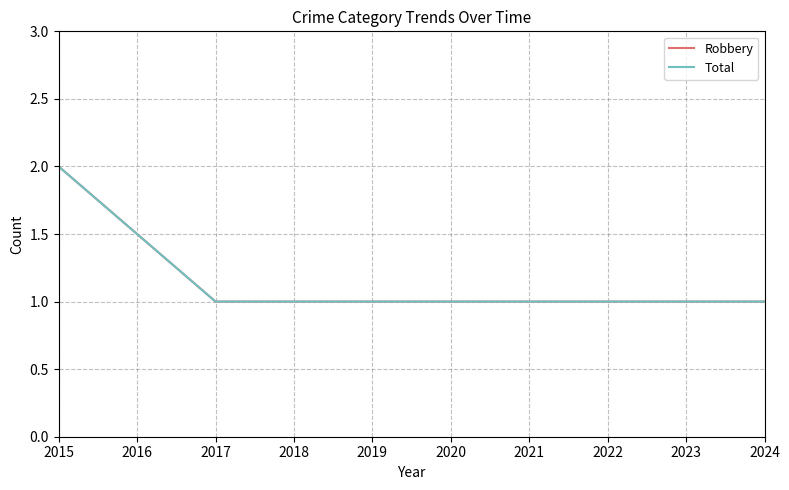

Is this an area chart (filled region under the line)?

No